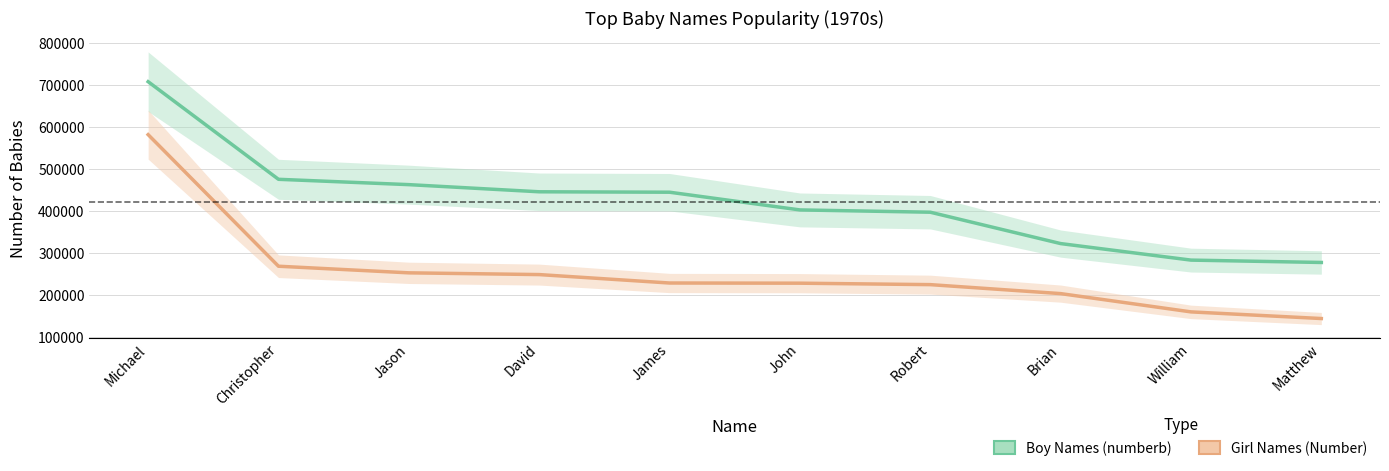

How many data points in Boy Names (numberb) are less than 444922?

5